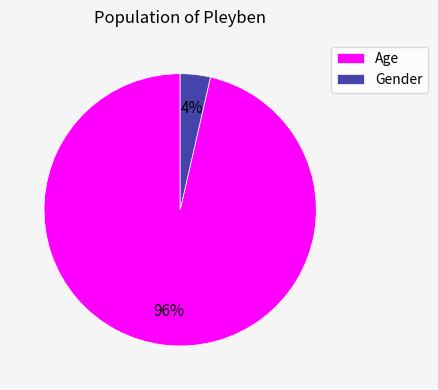

To the nearest percent, what percentage of the pie is Age?

96%